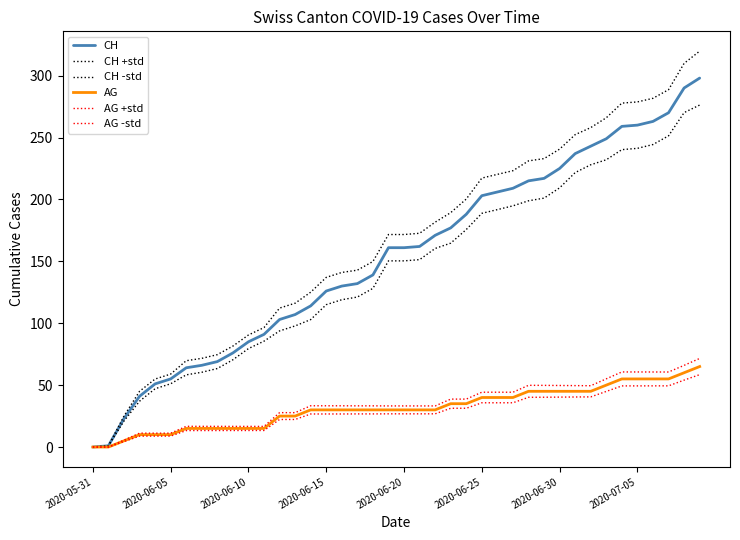

Which series has the largest total across all categories?

CH +std